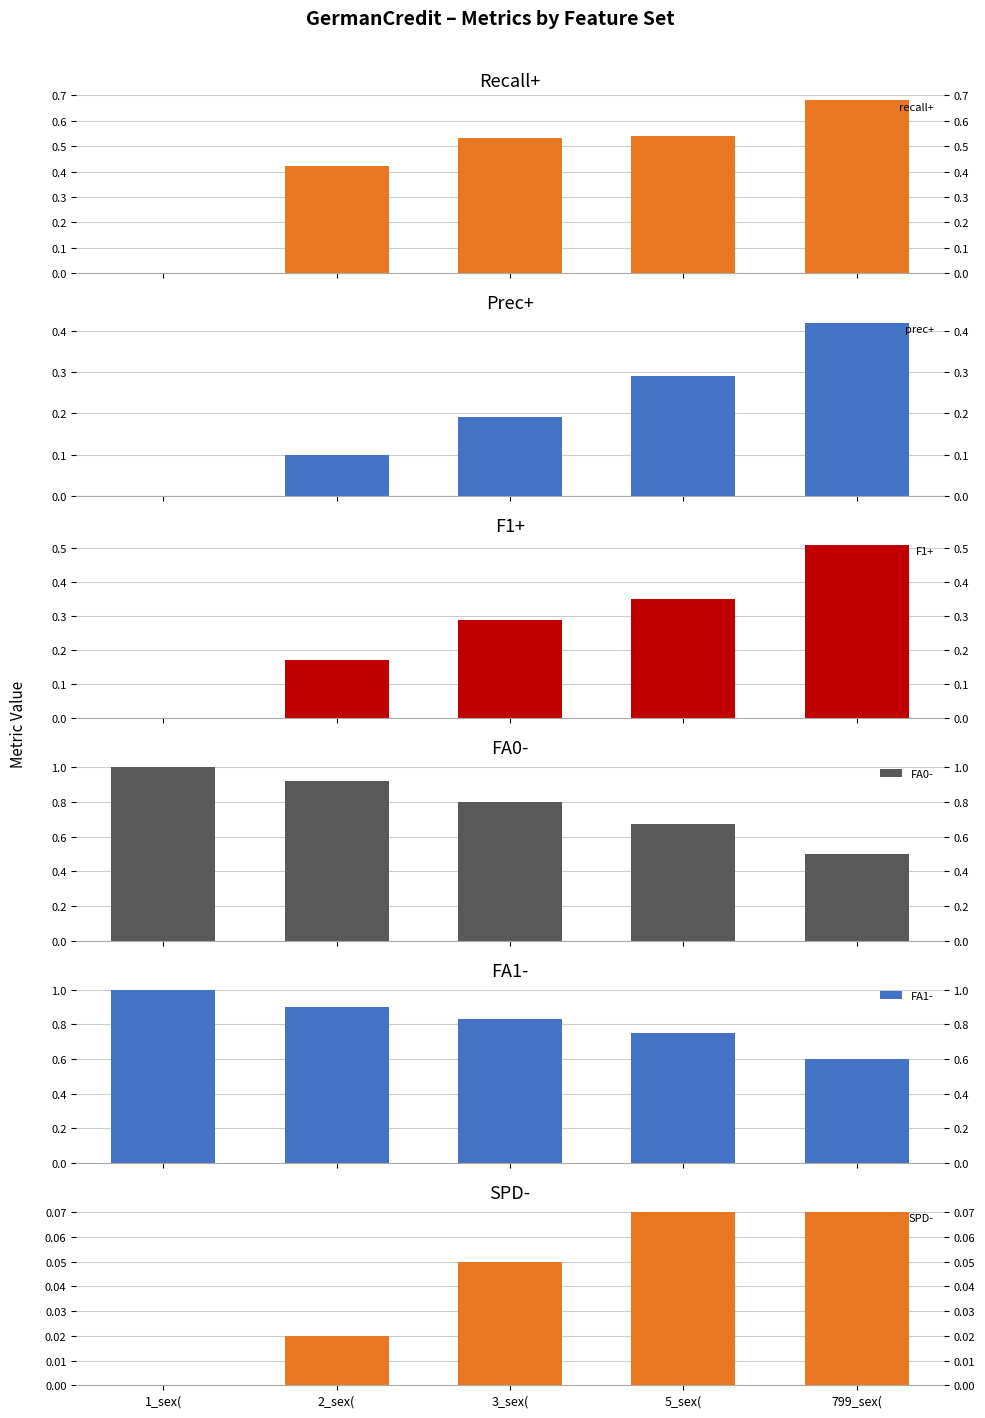

What is the sum of all SPD- values?

0.2